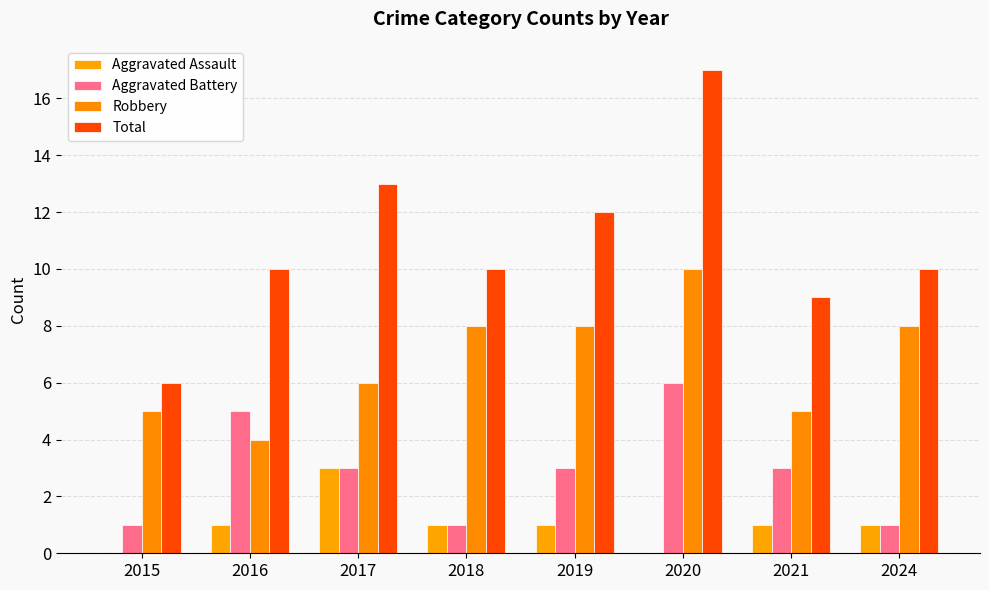

Count the number of categories in the chart.

8